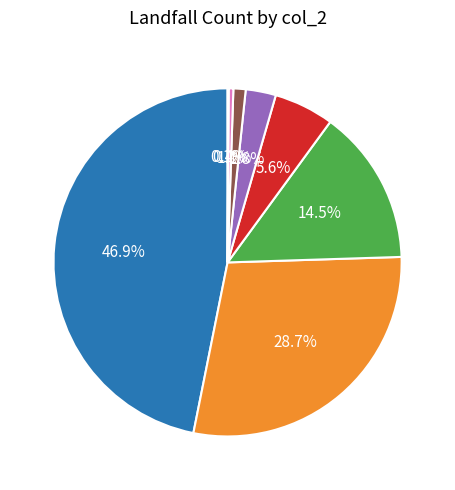

Combined, do 5 and 2 account for over 50%?

No